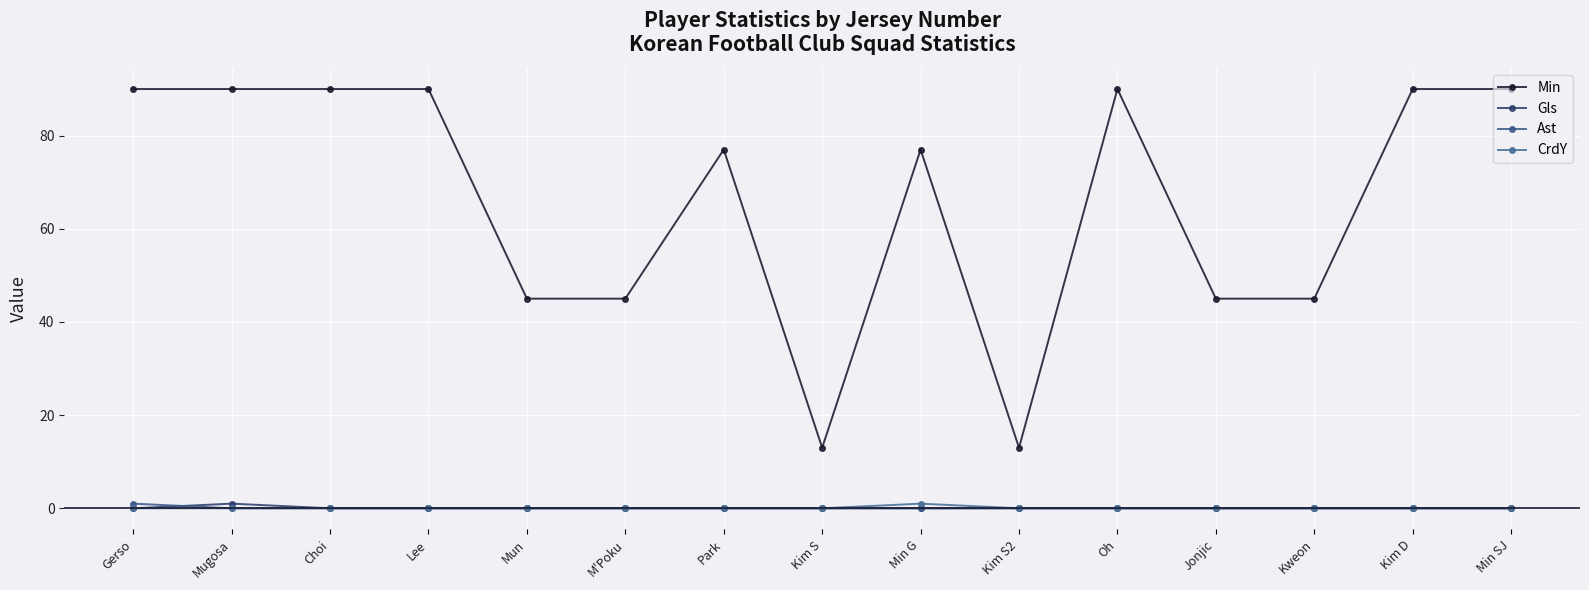

Does the chart have visible grid lines?

Yes